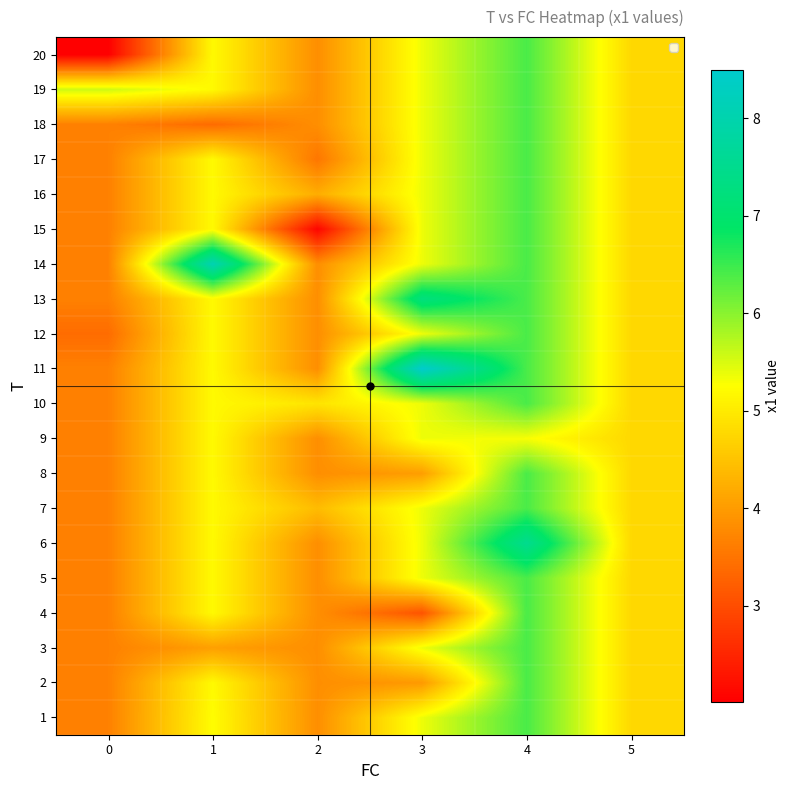

Reading left to right, transcribe all the data shown in this chart.

1: 0=3.7	1=5.2	2=3.8	3=5.4	4=6.4	5=4.8
2: 0=3.7	1=5.2	2=3.8	3=4.0	4=6.4	5=4.8
3: 0=3.7	1=4.1	2=3.8	3=5.4	4=6.4	5=4.8
4: 0=3.7	1=5.2	2=3.8	3=3.1	4=6.4	5=4.8
5: 0=3.7	1=5.2	2=3.8	3=5.4	4=6.4	5=4.8
6: 0=3.7	1=5.2	2=3.8	3=5.4	4=7.5	5=4.8
7: 0=3.7	1=5.2	2=4.4	3=5.4	4=6.4	5=4.8
8: 0=3.7	1=5.2	2=3.8	3=4.0	4=6.4	5=4.8
9: 0=3.7	1=5.2	2=3.8	3=5.4	4=5.3	5=4.8
10: 0=3.7	1=5.2	2=4.9	3=5.4	4=6.4	5=4.8
11: 0=3.7	1=5.2	2=3.8	3=8.5	4=6.4	5=4.8
12: 0=3.4	1=5.2	2=3.8	3=5.4	4=6.4	5=4.8
13: 0=3.7	1=5.2	2=3.8	3=7.2	4=6.4	5=4.8
14: 0=3.7	1=8.1	2=3.8	3=5.4	4=6.4	5=4.8
15: 0=3.7	1=5.2	2=2.1	3=5.4	4=6.4	5=4.8
16: 0=3.7	1=5.2	2=4.2	3=5.4	4=6.4	5=4.8
17: 0=3.7	1=5.2	2=3.5	3=5.4	4=6.4	5=4.8
18: 0=3.7	1=3.4	2=3.8	3=5.4	4=6.4	5=4.8
19: 0=5.6	1=5.2	2=3.8	3=5.4	4=6.4	5=4.8
20: 0=2.0	1=5.2	2=3.8	3=5.4	4=6.4	5=4.8